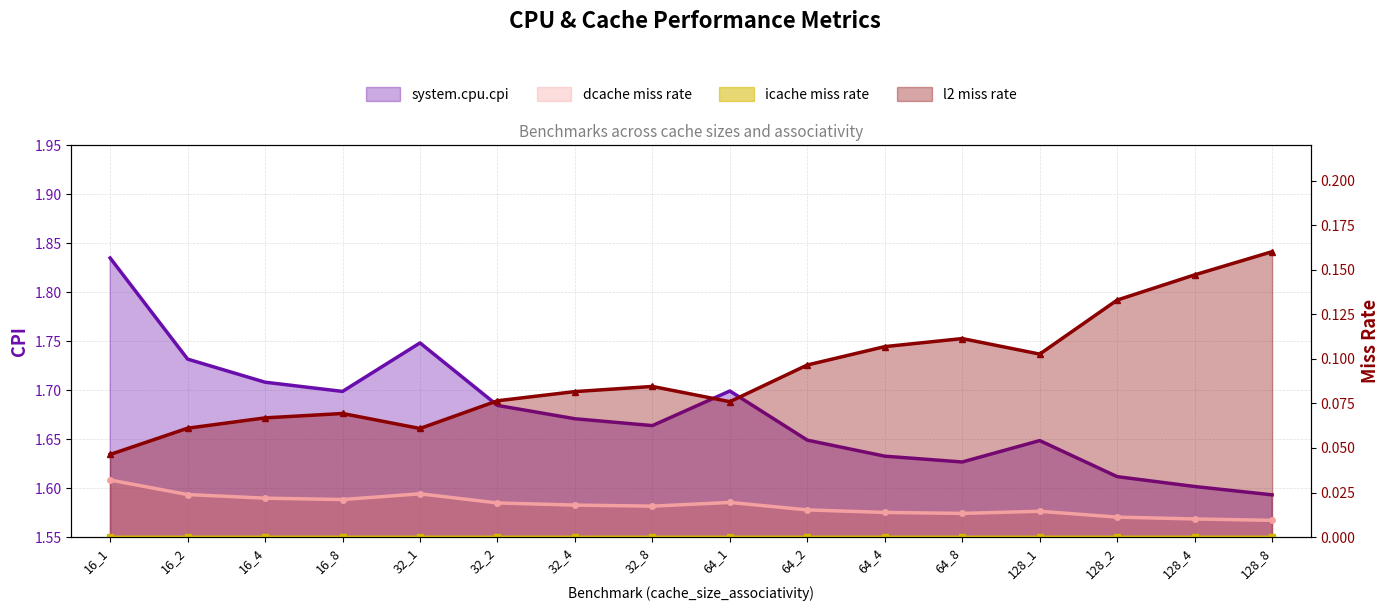

Which series has the largest total across all categories?

system.cpu.cpi